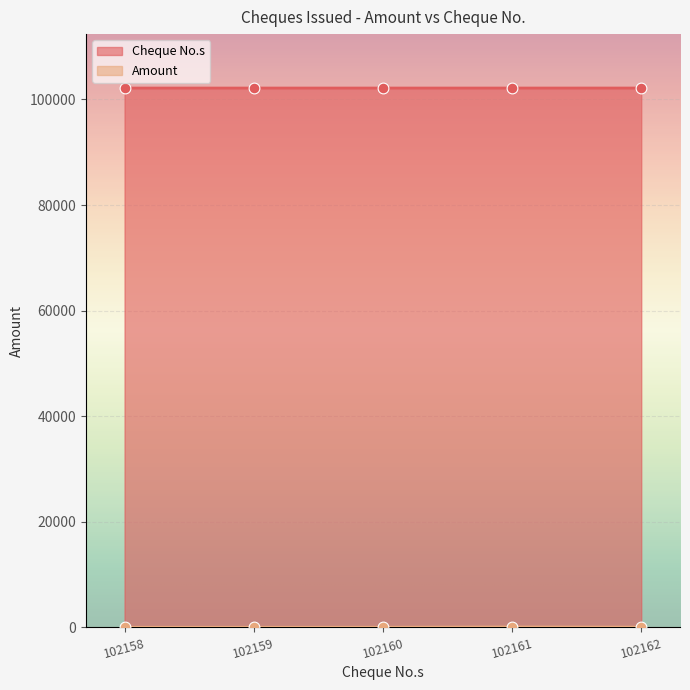

Which series has the widest spread of Y values?

Amount